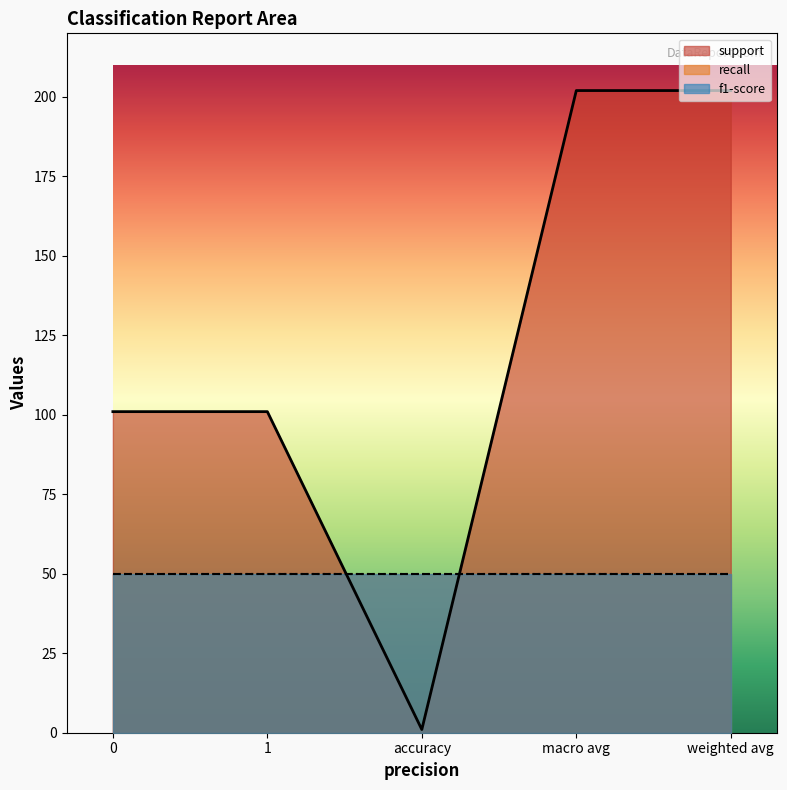

What is the difference between the highest and lowest values at 1?

100